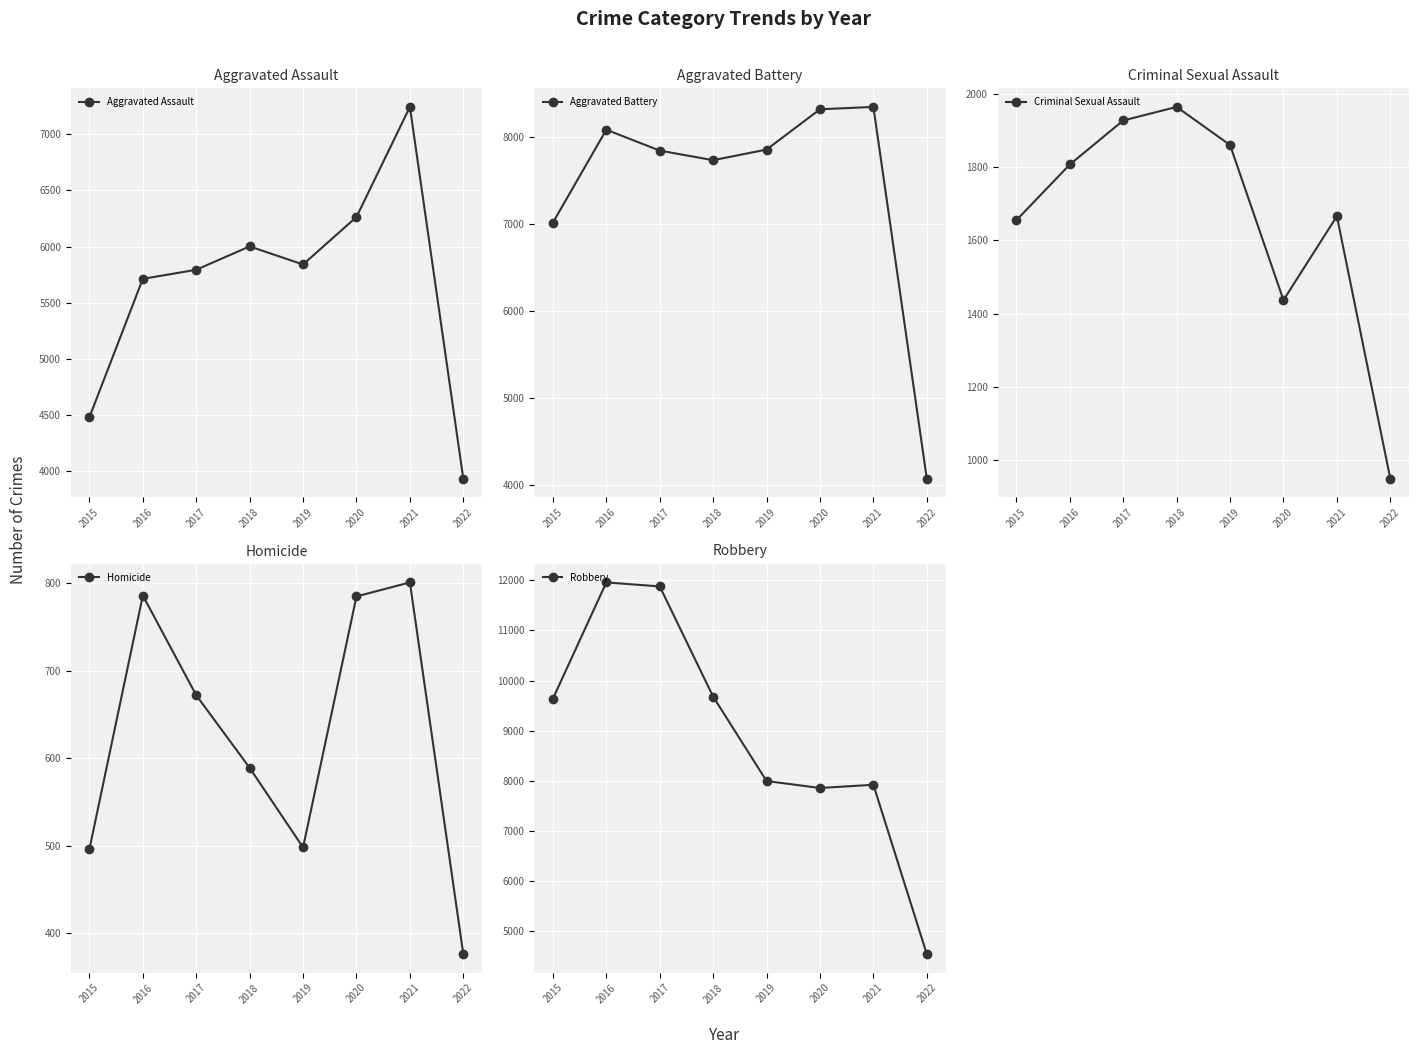

Rank the series by their maximum value, from highest to lowest.

Robbery, Aggravated Battery, Aggravated Assault, Criminal Sexual Assault, Homicide